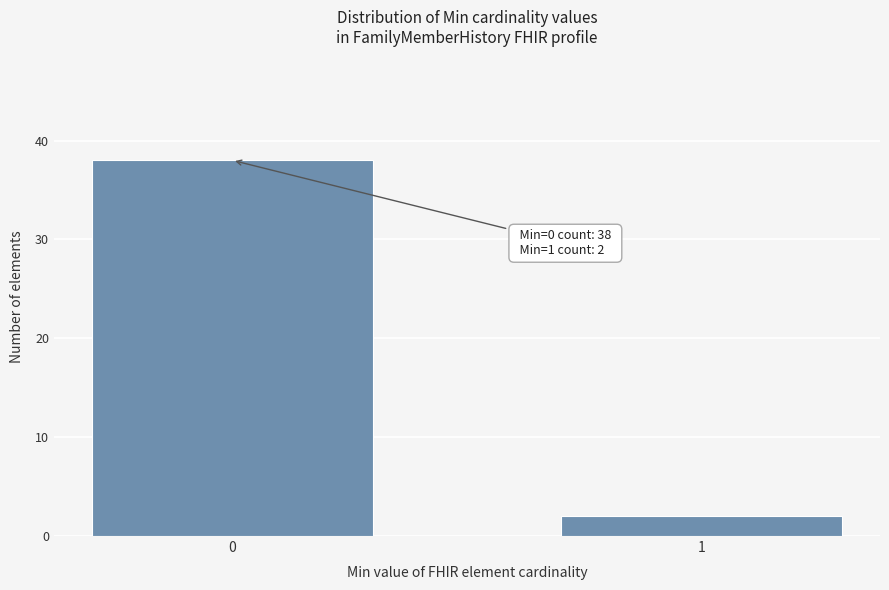

Reading right to left, what are all the values shown in this chart?

1=2	0=38